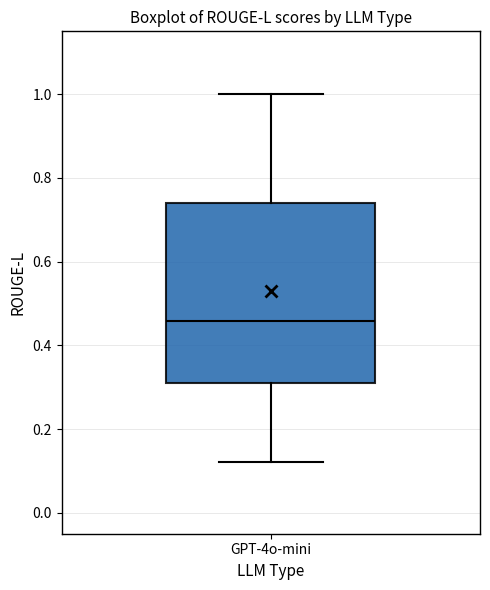

Where is the lower edge of the box for GPT-4o-mini on the y-axis? The values are not printed on the chart, so give them approximately, as read against the axis.

0.30